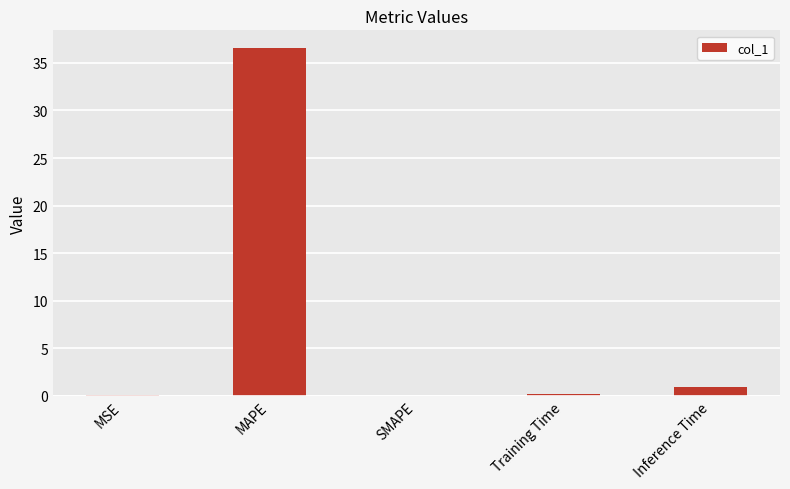

How many categories are shown in the chart?

5